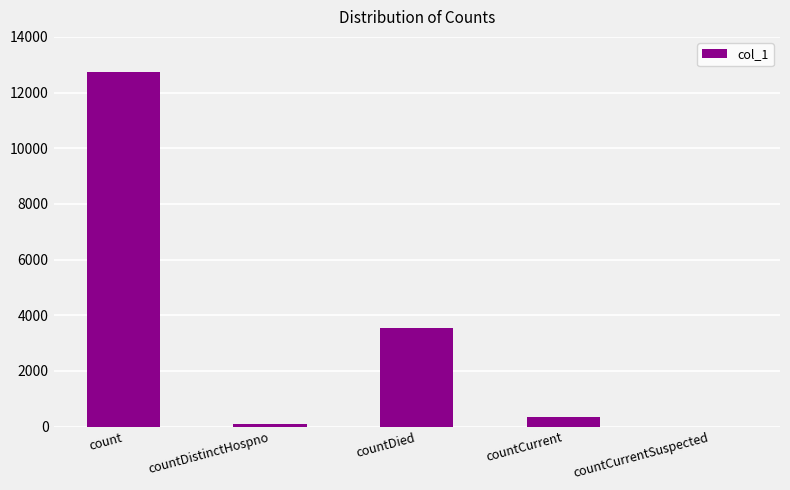

How many categories are shown in the chart?

5